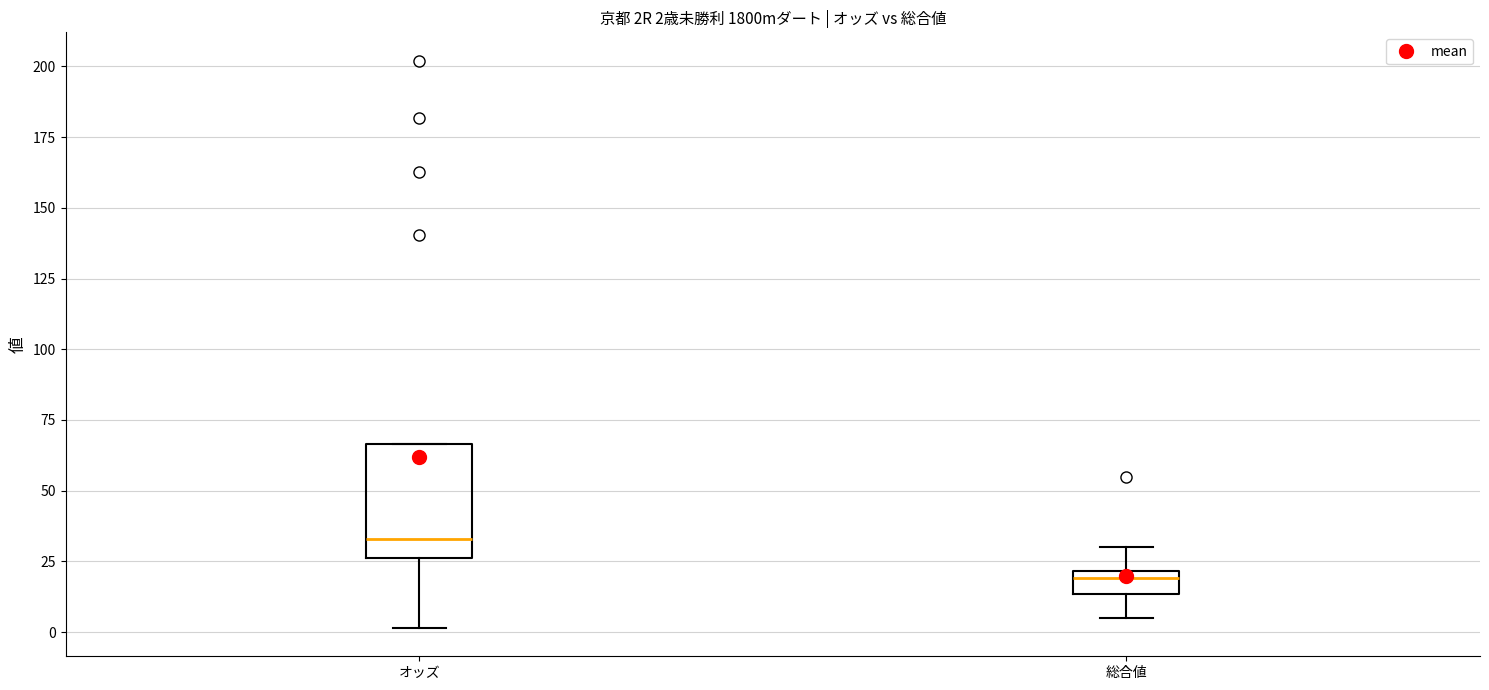

Which box is the tallest, from its lower edge to its upper edge?

オッズ